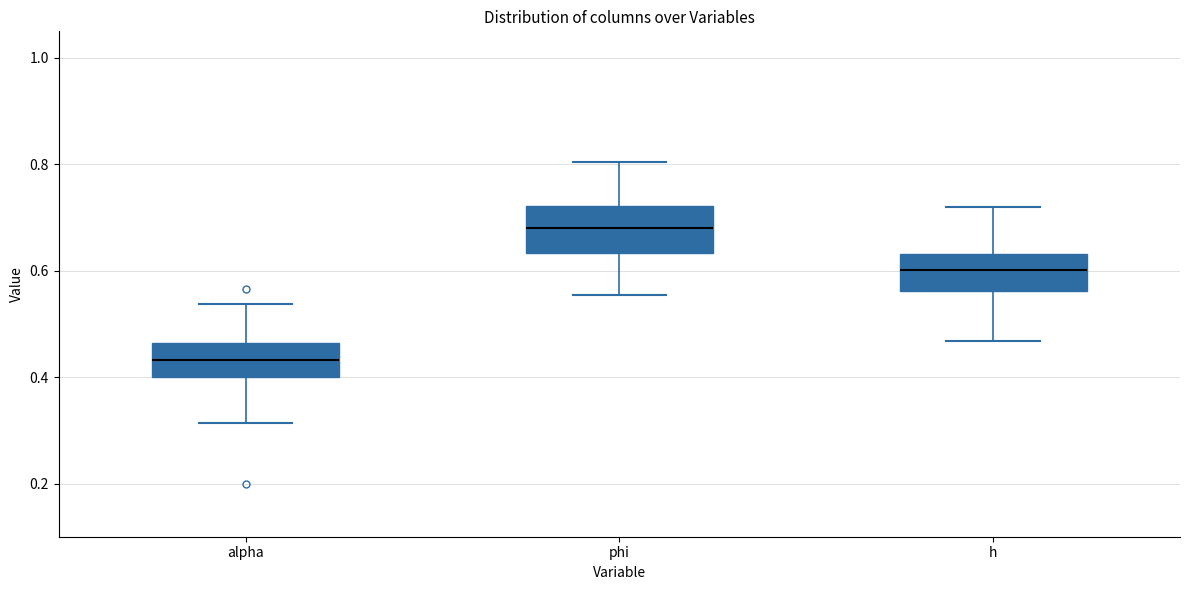

Reading left to right, read every box against the y-axis: the position of its median line, the range the box covers, and the ends of its whiskers. The values are not printed on the chart, so give them approximately, as read against the axis.

alpha: median 0.44, box 0.40 to 0.46, whiskers 0.32 to 0.54
phi: median 0.68, box 0.64 to 0.72, whiskers 0.56 to 0.80
h: median 0.60, box 0.56 to 0.64, whiskers 0.46 to 0.72